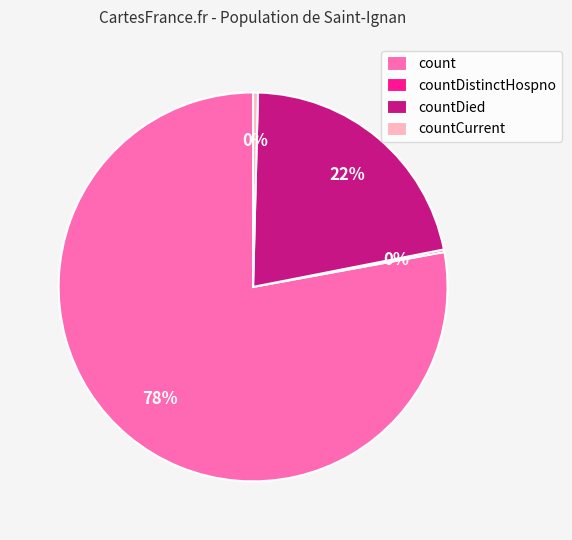

Which slice represents more than half of the pie?

count